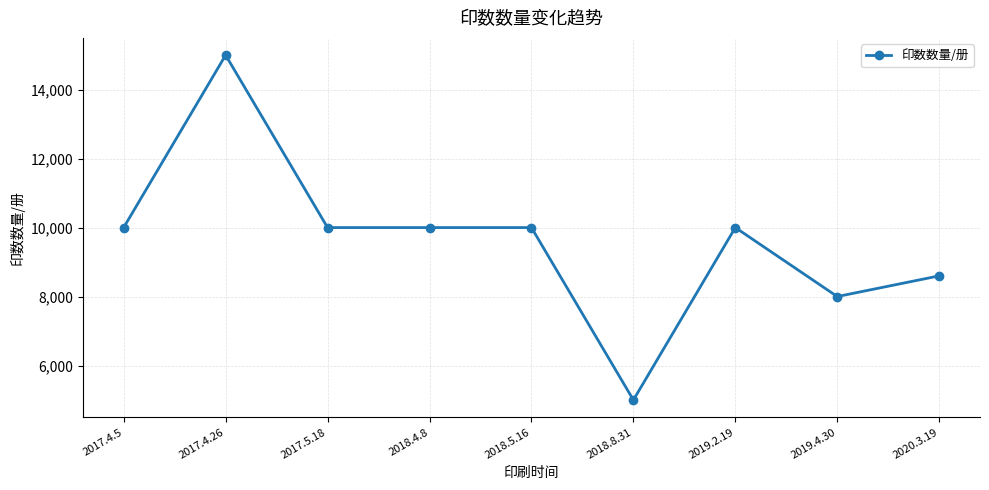

Reading left to right, transcribe all the data shown in this chart.

2017.4.5=10000	2017.4.26=15000	2017.5.18=10000	2018.4.8=10000	2018.5.16=10000	2018.8.31=5000	2019.2.19=10000	2019.4.30=8000	2020.3.19=8600